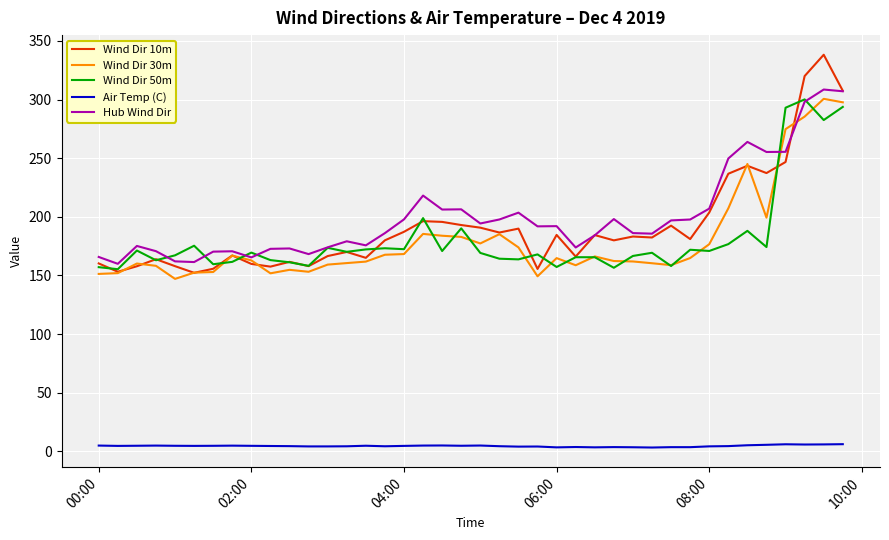

True or false: Hub Wind Dir and Air Temp (C) intersect in this chart.

False